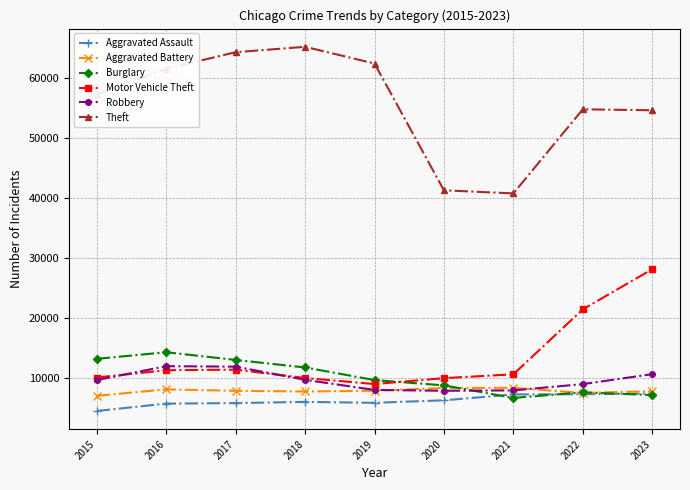

Which category has the lowest value in the Aggravated Assault series?

2015